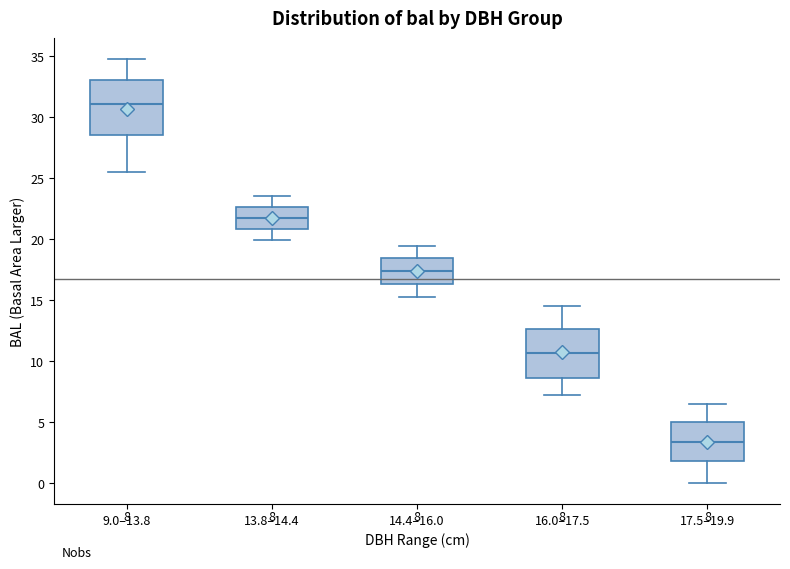

Which box has the highest median line?

9.0–13.8